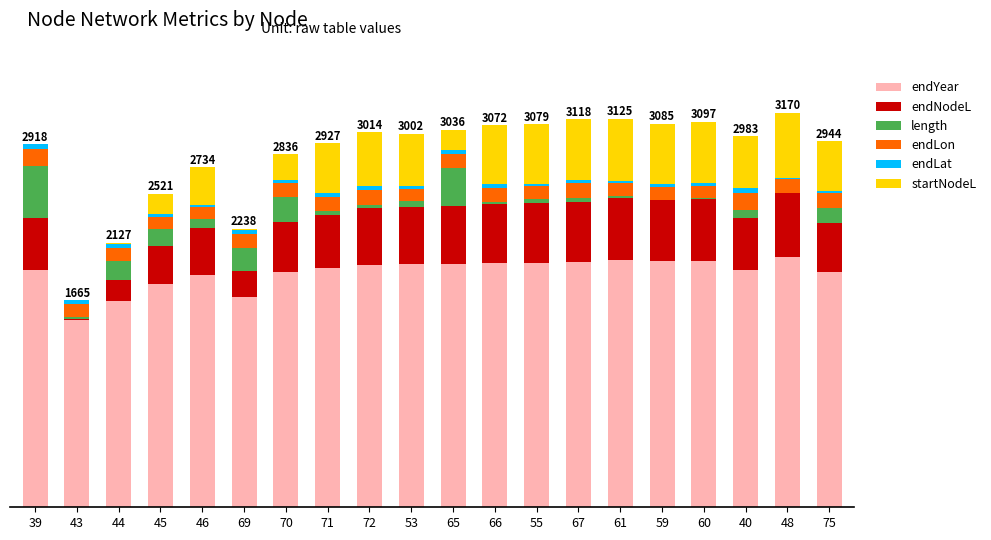

True or false: startNodeL has a value of 776.9 at 60.

False